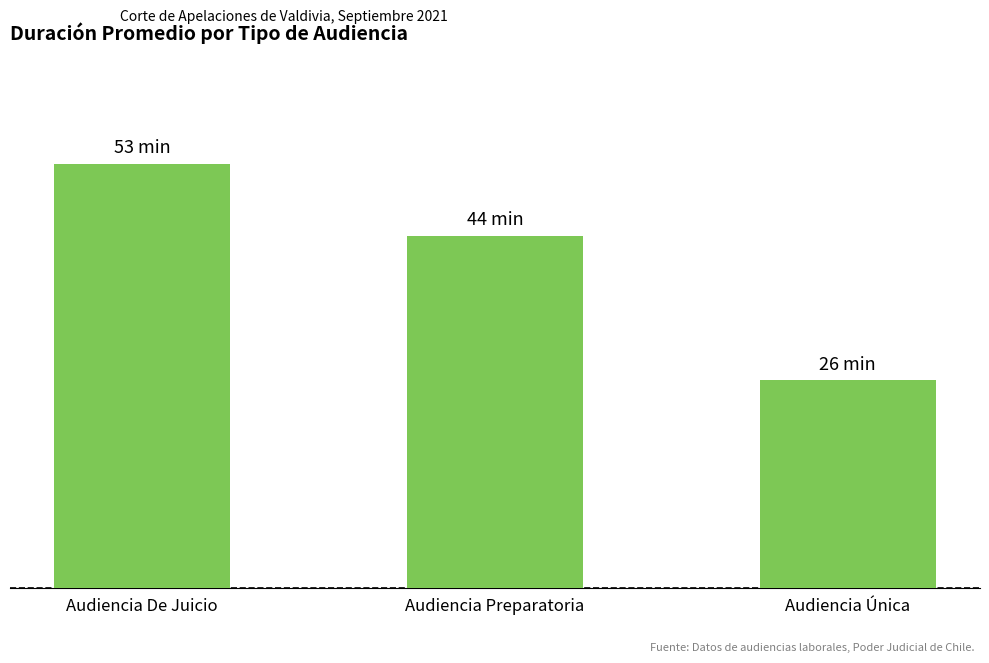

Between Audiencia De Juicio and Audiencia Única, which is larger?

Audiencia De Juicio